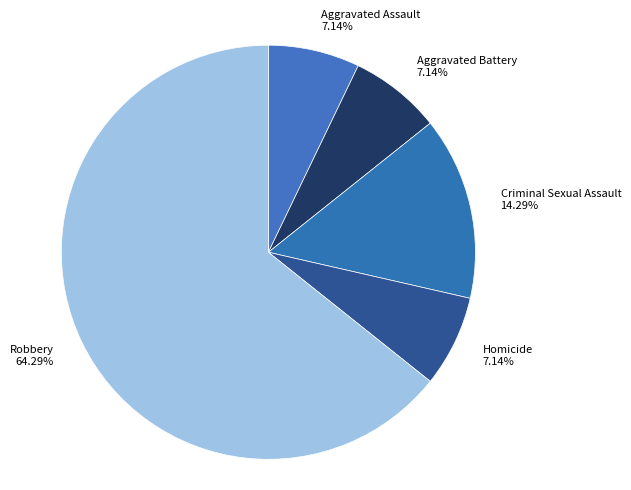

Do Aggravated Battery and Criminal Sexual Assault together represent more than half of the pie?

No